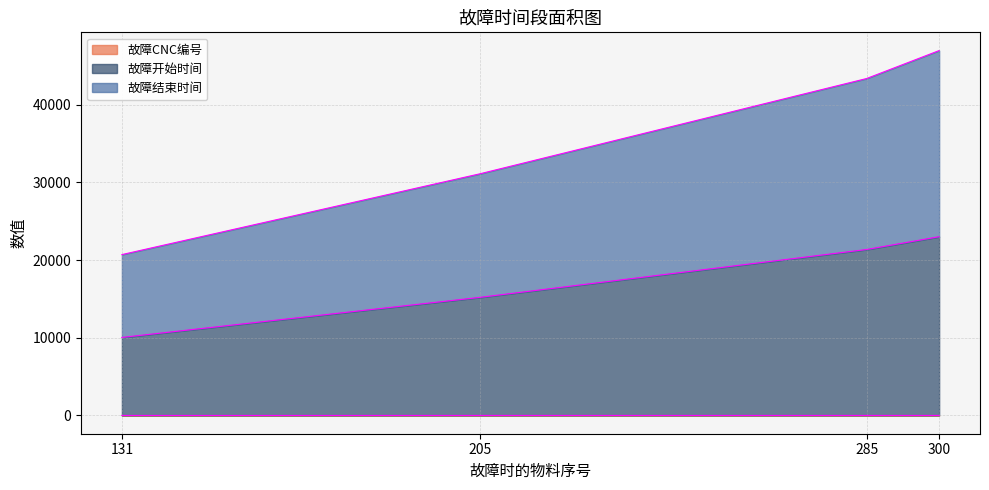

How many distinct data groups are displayed?

3